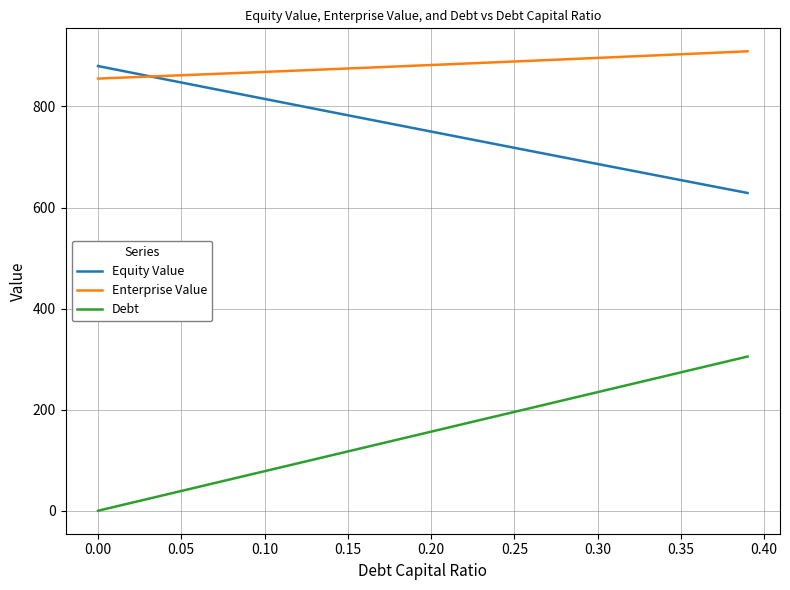

How many values in Debt are above zero?

39